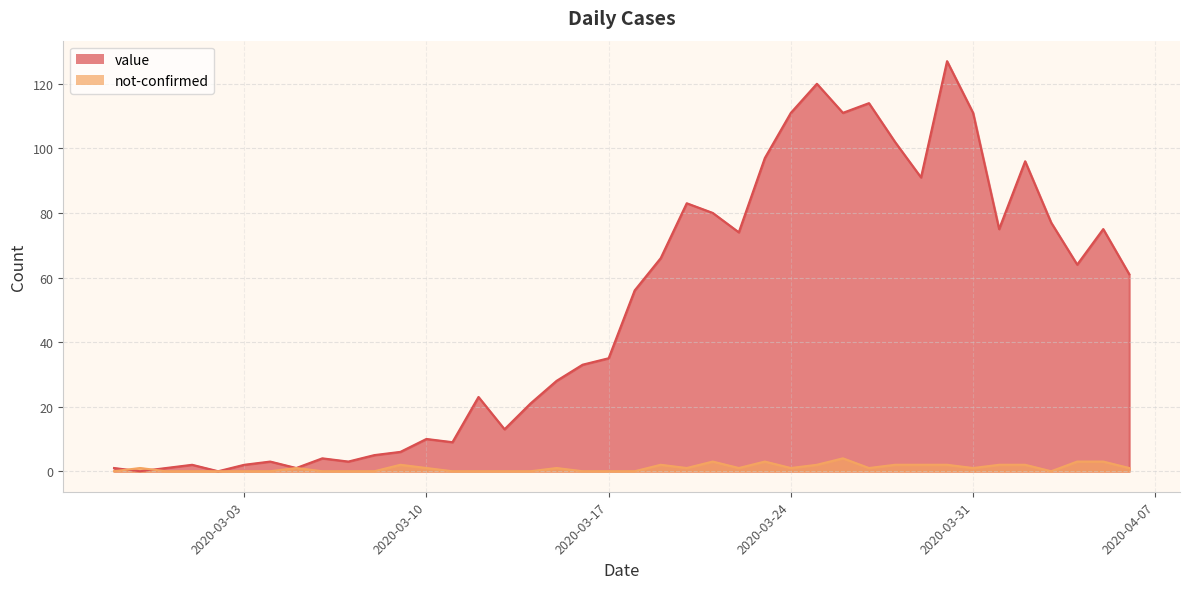

Which series has the largest total across all categories?

value